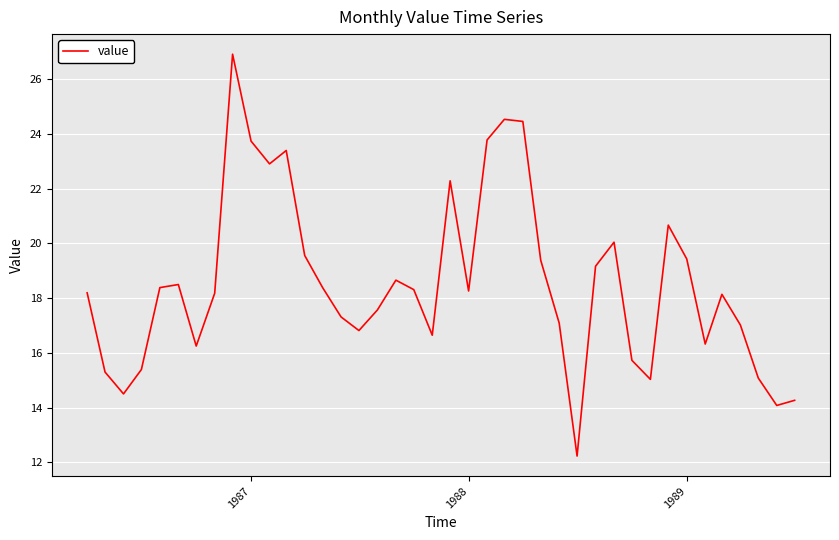

What is the maximum value shown in the chart?

26.9